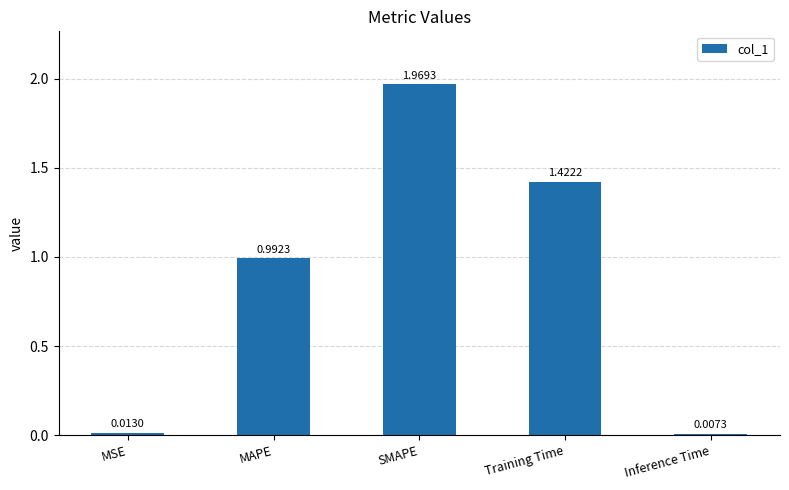

What is the average value?

0.9